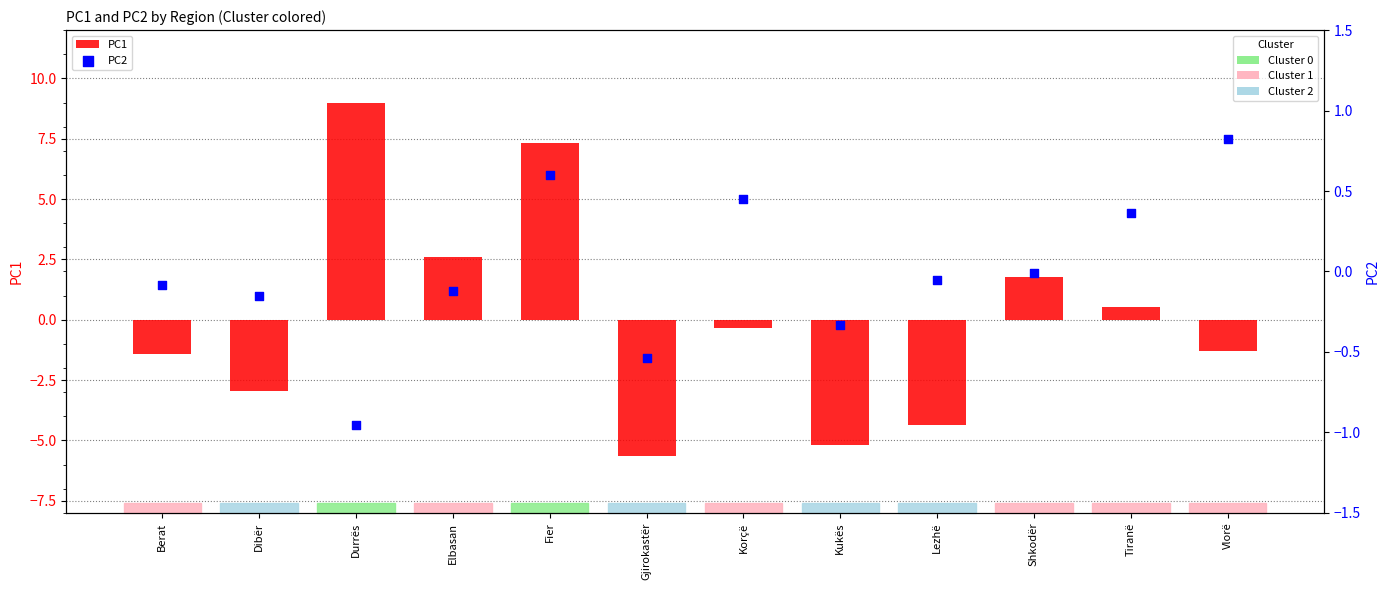

What are all the series names shown in the legend?

PC1, PC2